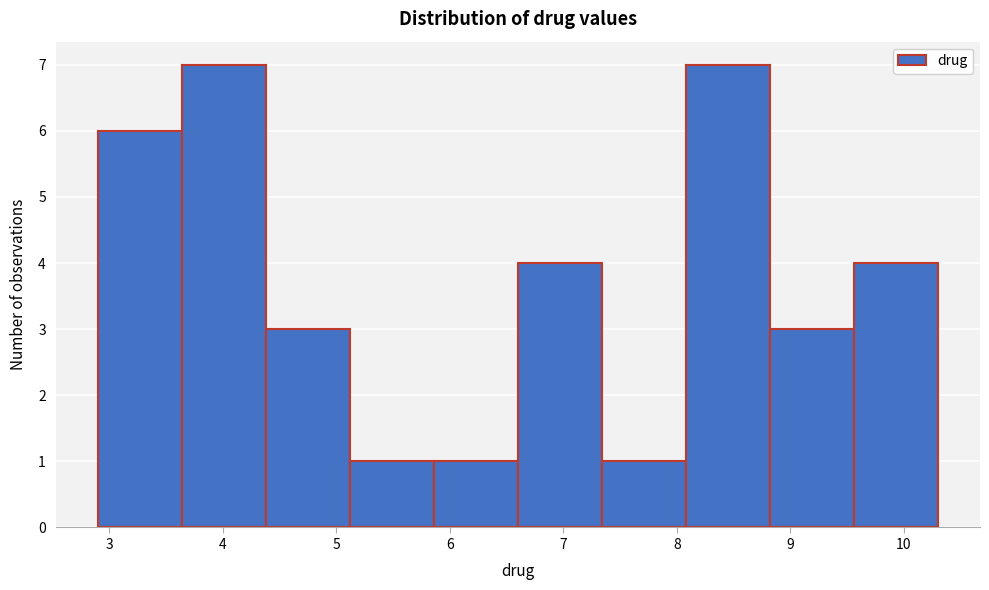

How tall is the bar that spans 8.08 to 8.82 on the x-axis? Neither the bar edges nor the heights are printed on the chart, so give them approximately, as read against the axes.

7